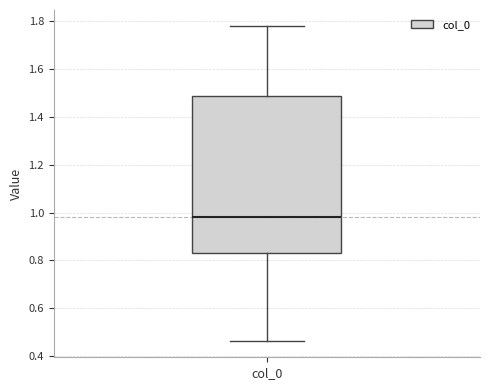

Transcribe this box plot: give where the median line is, the range the box spans, and where the two whiskers end, as read against the y-axis. The values are not printed on the chart, so give them approximately, as read against the axis.

median 0.98, box 0.84 to 1.48, whiskers 0.46 to 1.78